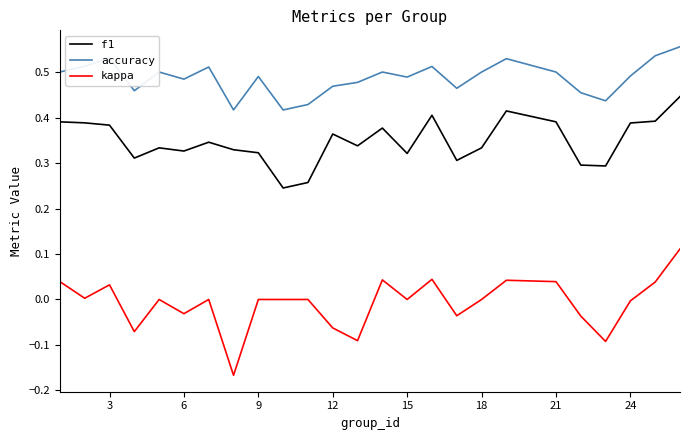

In f1, how many points are higher than both neighbors (excluding endpoints)?

6